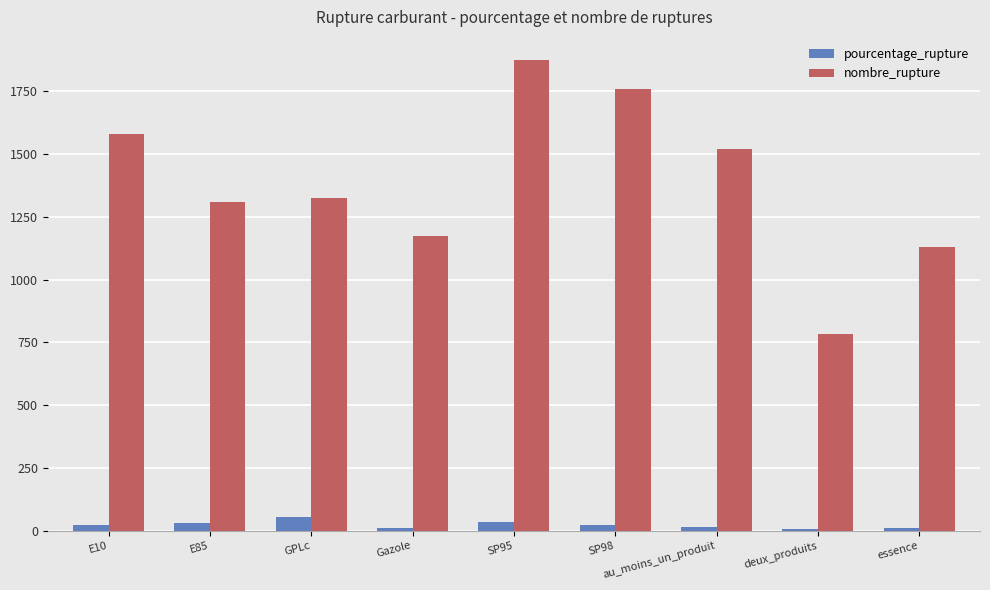

How many data points in pourcentage_rupture are less than 20?

4